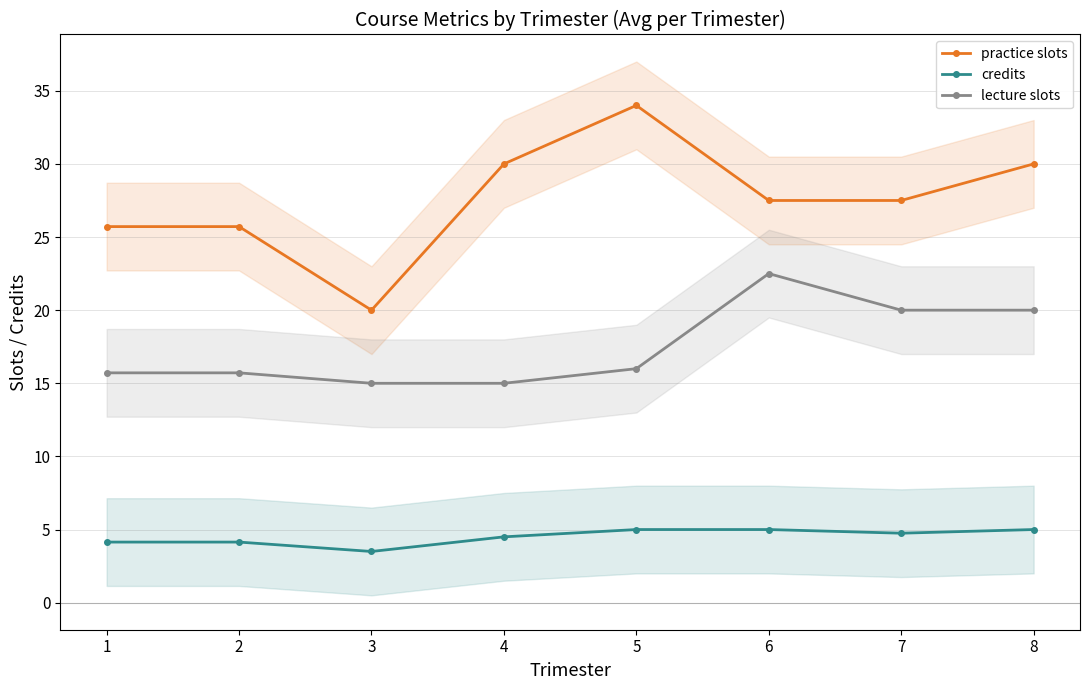

What is the average value of the credits series?

4.5